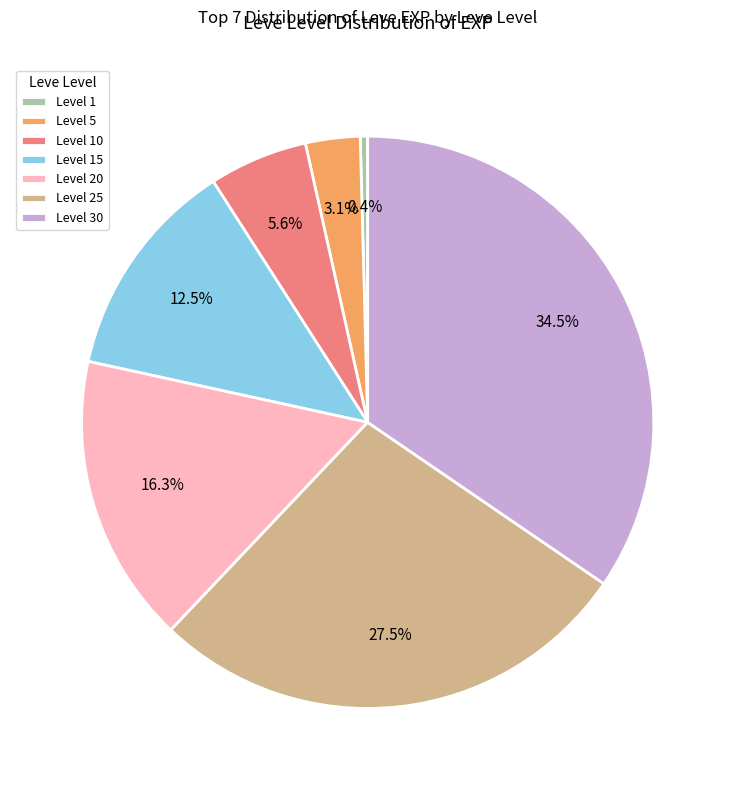

What is the largest slice in the pie chart?

Level 30